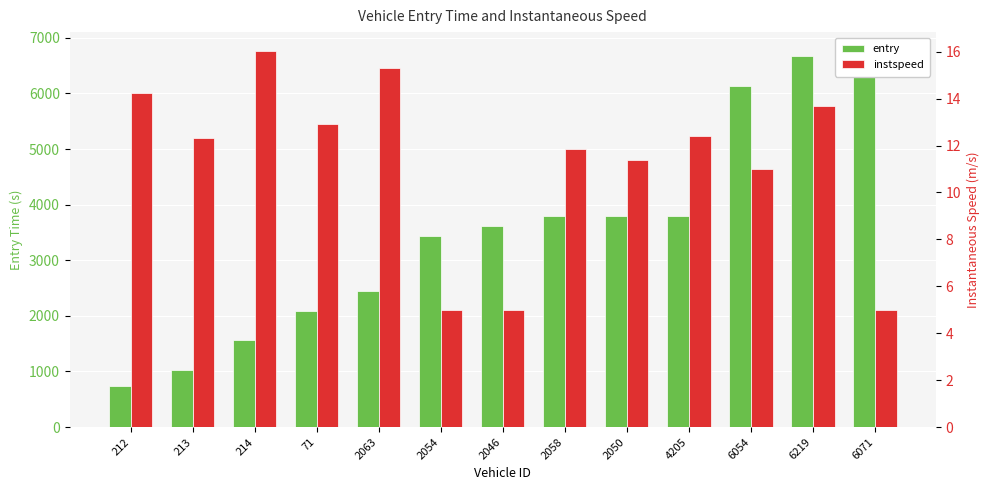

What position from the right is 6219?

2